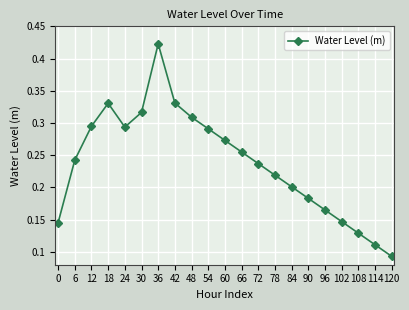

True or false: there are more than 0 points higher than both neighbors.

True